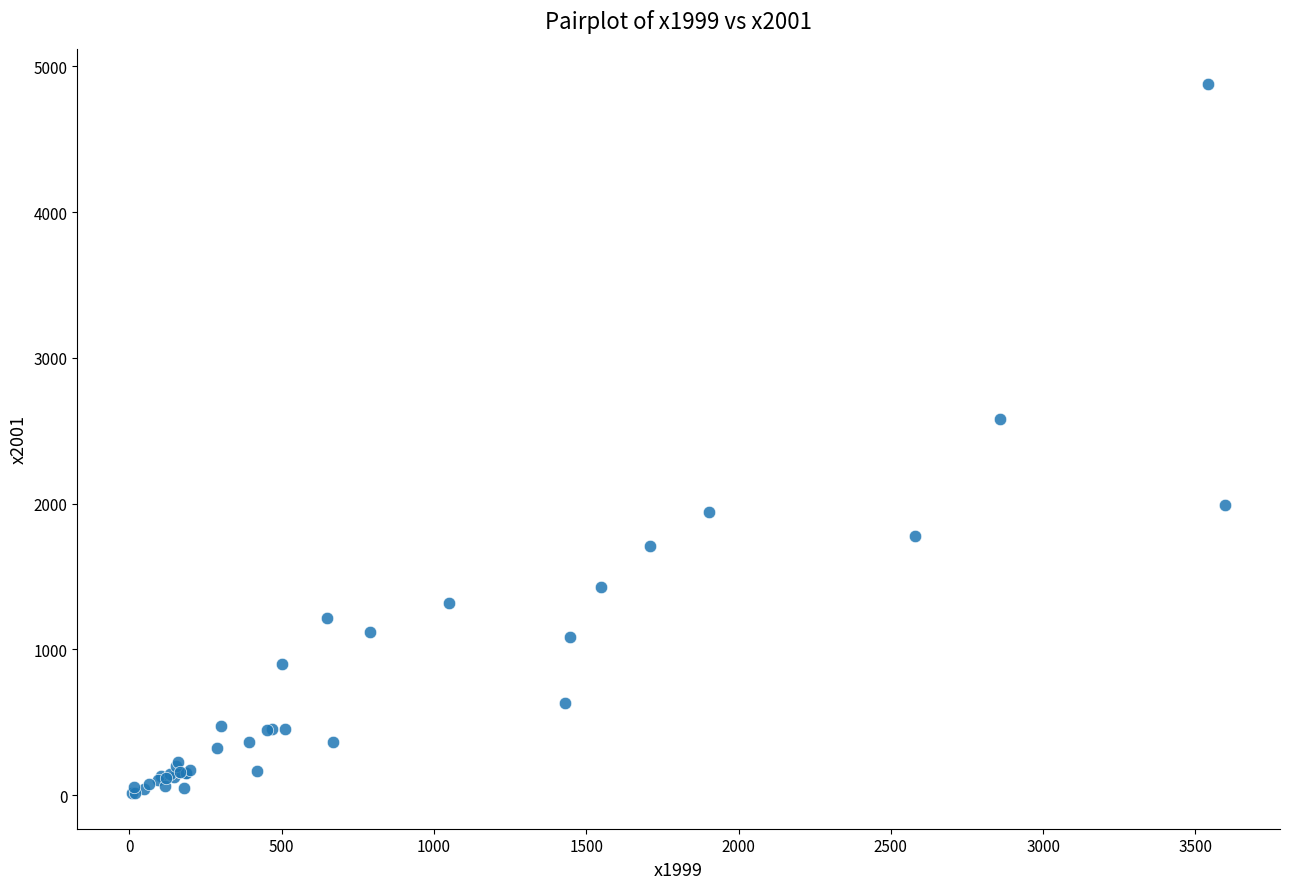

What Y value in the scatter plot is closest to 2444?

2581.9